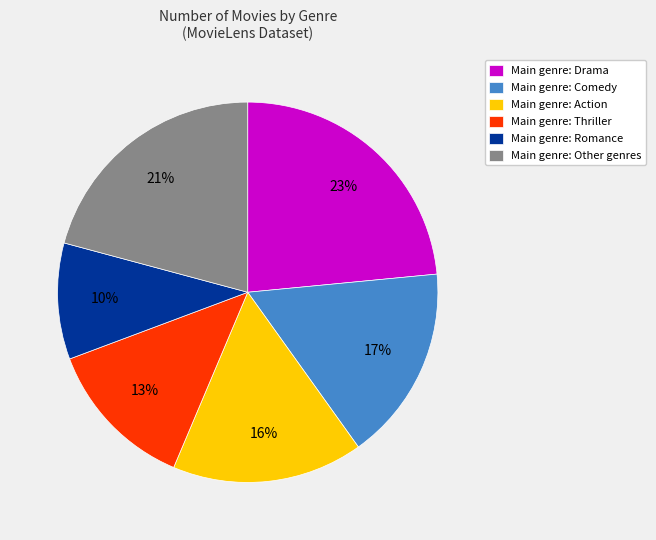

What is the largest slice in the pie chart?

Main genre: Drama